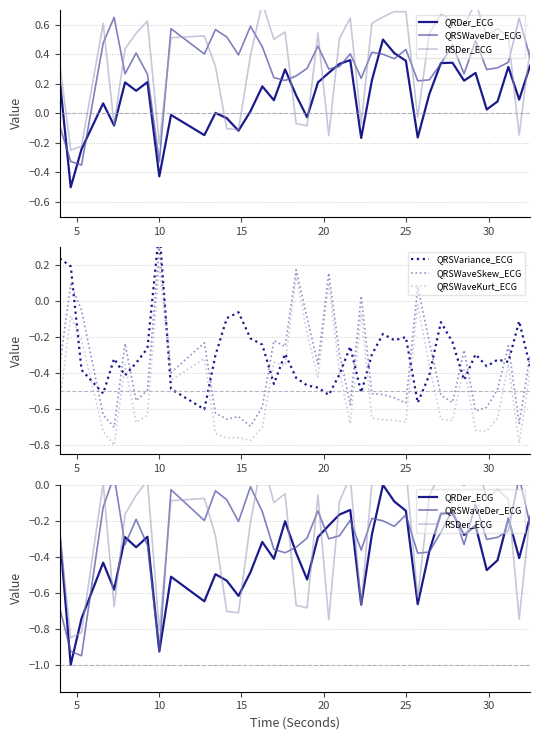

How many positive values does the QRSVariance_ECG series have?

3